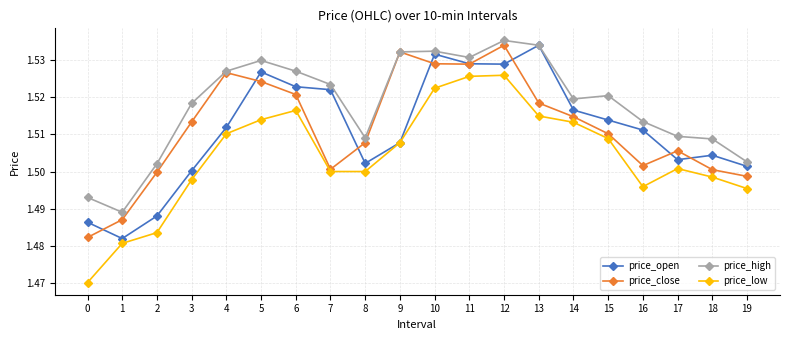

At 0, list the series in order from largest to smallest.

price_high, price_open, price_close, price_low